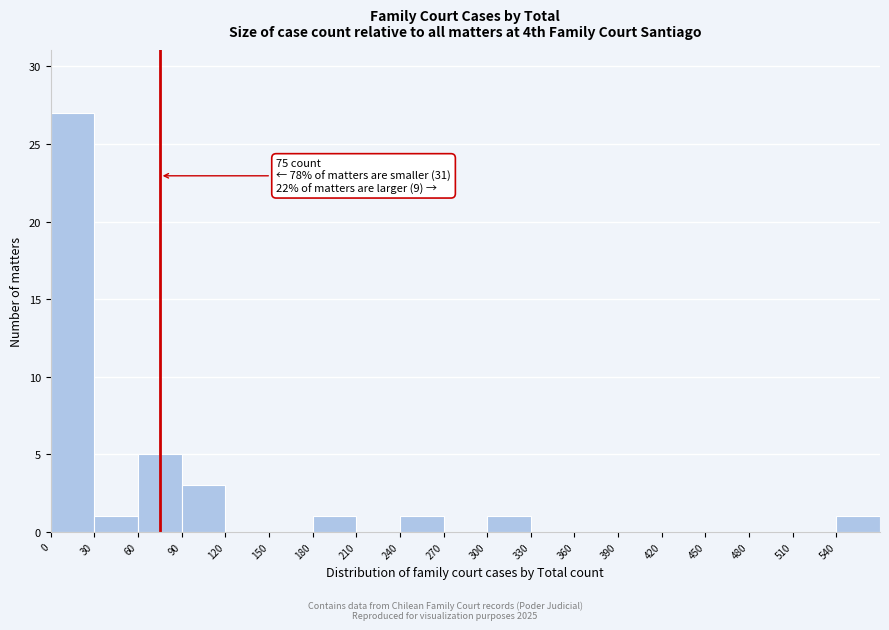

Which range on the x-axis has the tallest bar?

0 to 30